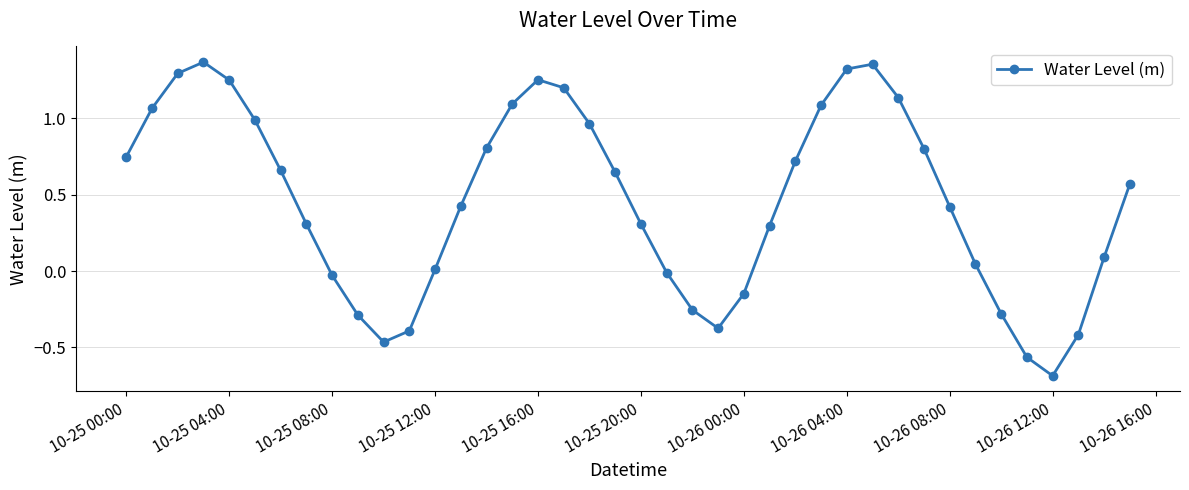

How many categories are shown in the chart?

40